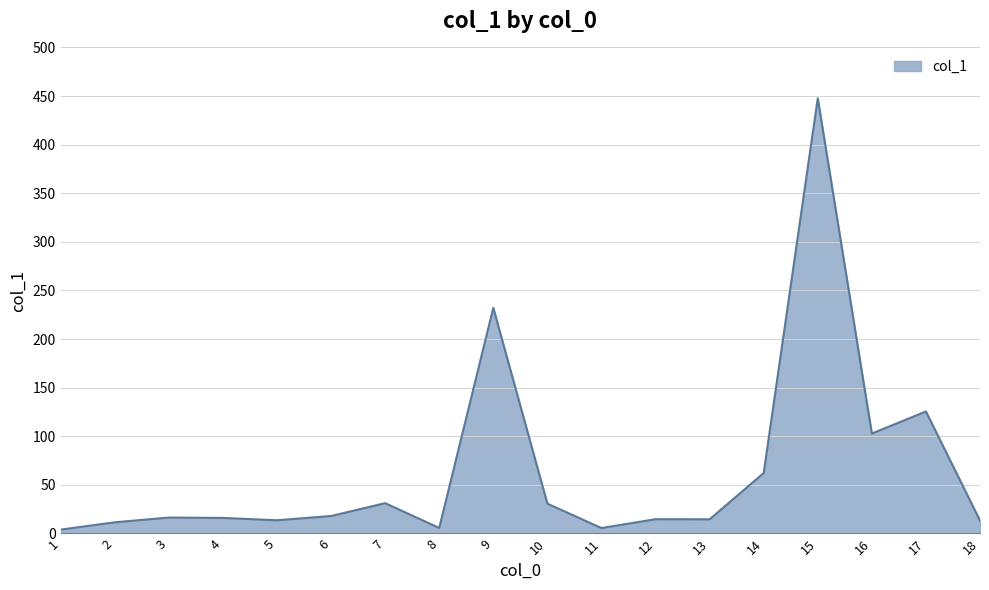

Where is the data nearest to the value 225?

9